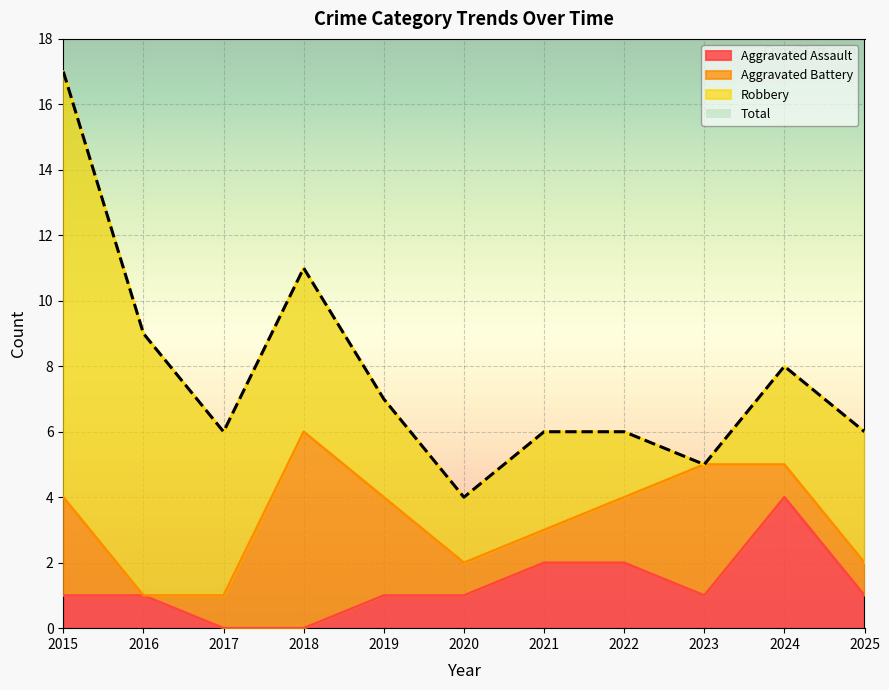

The Aggravated Assault series shows 3 at 2021. True or false?

False